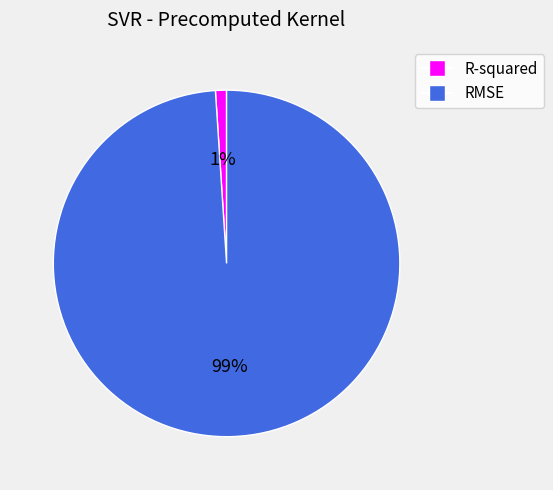

How many slices are in this pie chart?

2